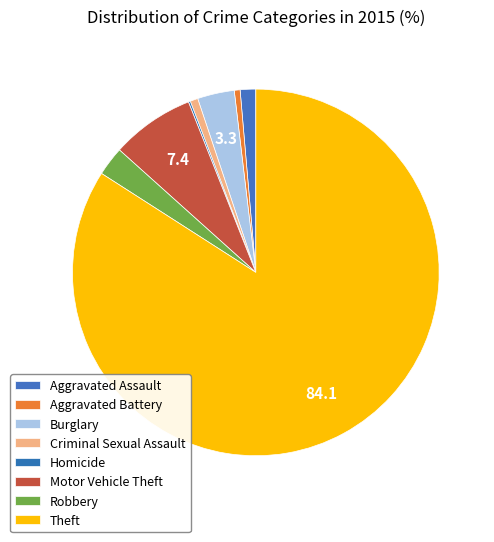

To the nearest percent, what is the average slice percentage?

12%